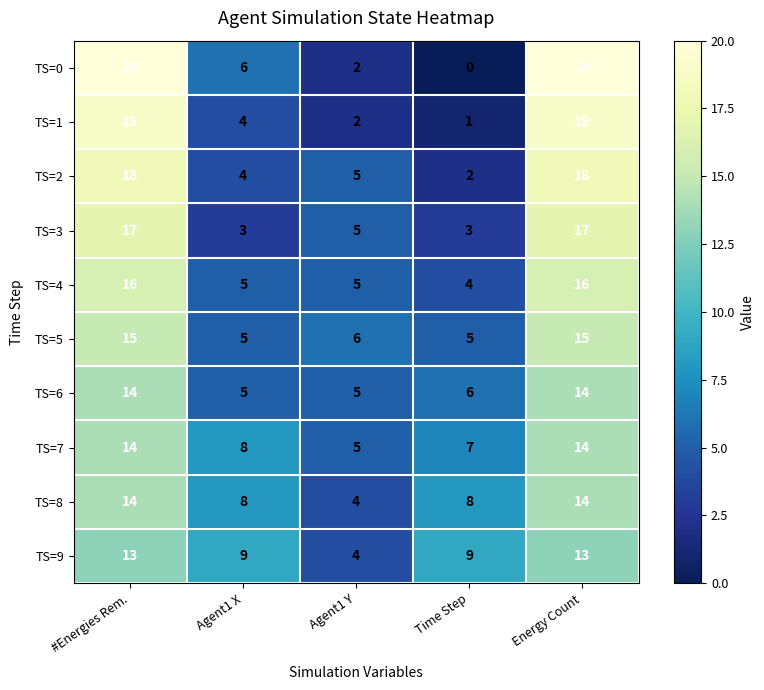

Is the value of TS=9 at Agent1 X greater than the value of TS=6 at Agent1 X?

Yes